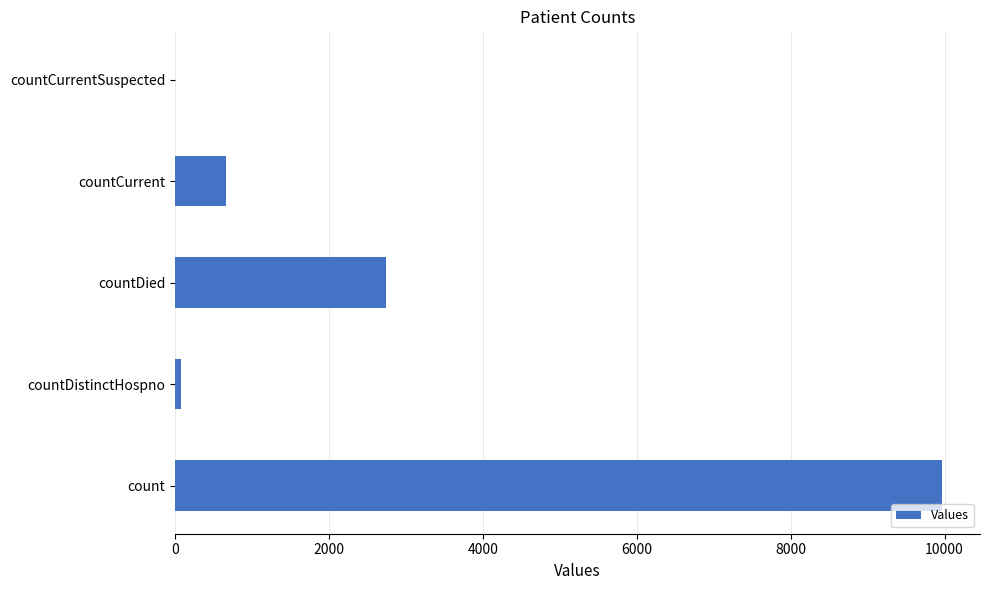

Are the bars grouped side by side (vs. stacked)?

No